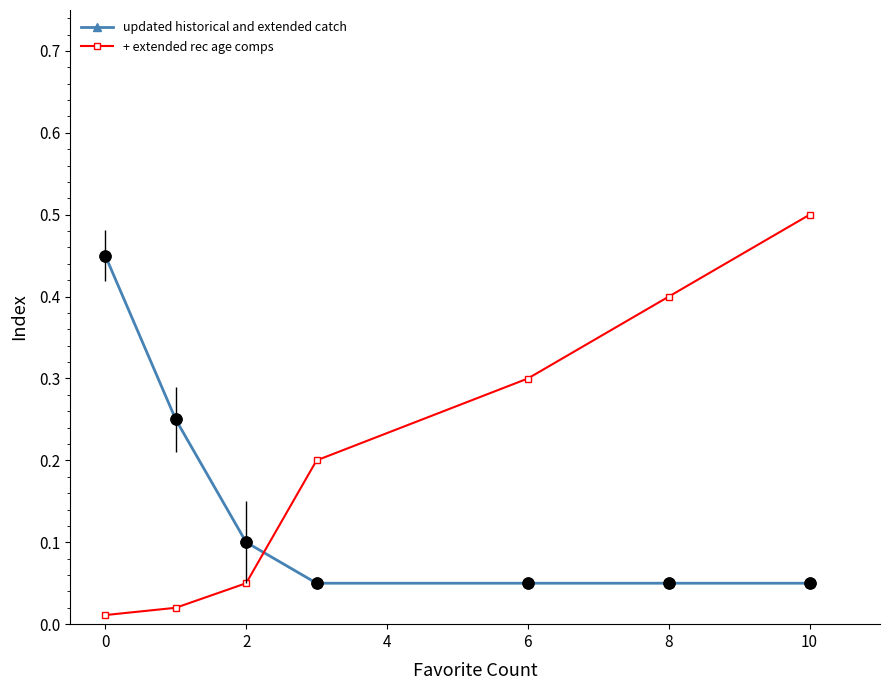

Which series has the largest total across all categories?

+ extended rec age comps